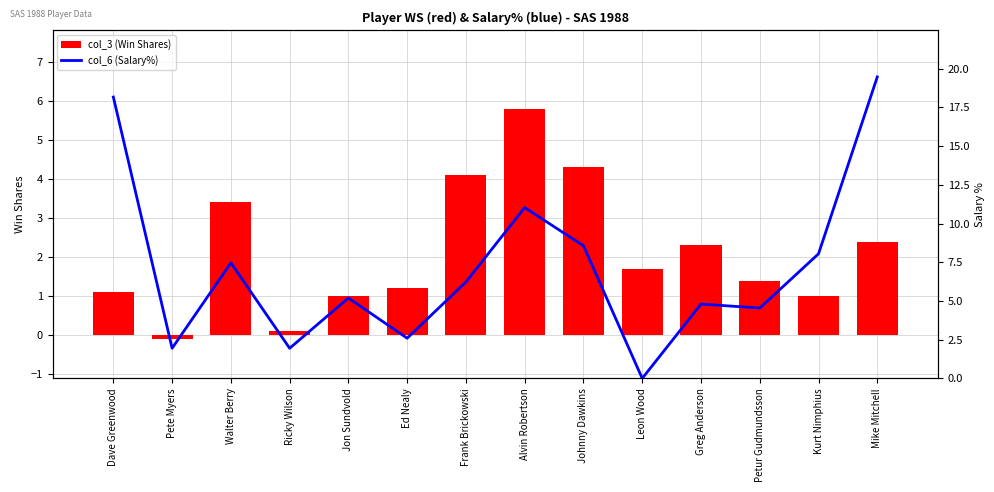

Reading left to right, transcribe all the data shown in this chart.

col_3 (Win Shares): 1.1	-0.1	3.4	0.1	1.0	1.2	4.1	5.8	4.3	1.7	2.3	1.4	1.0	2.4
col_6 (Salary%): 18.2	1.9	7.5	1.9	5.2	2.6	6.2	11.0	8.6	0.0	4.8	4.5	8.0	19.5